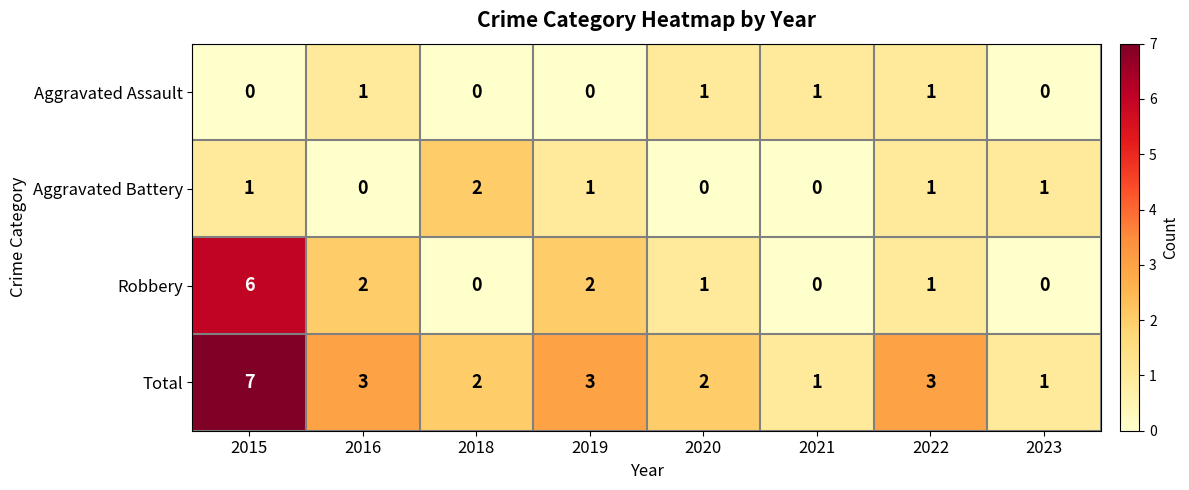

What is the total value across all series at 2023?

2